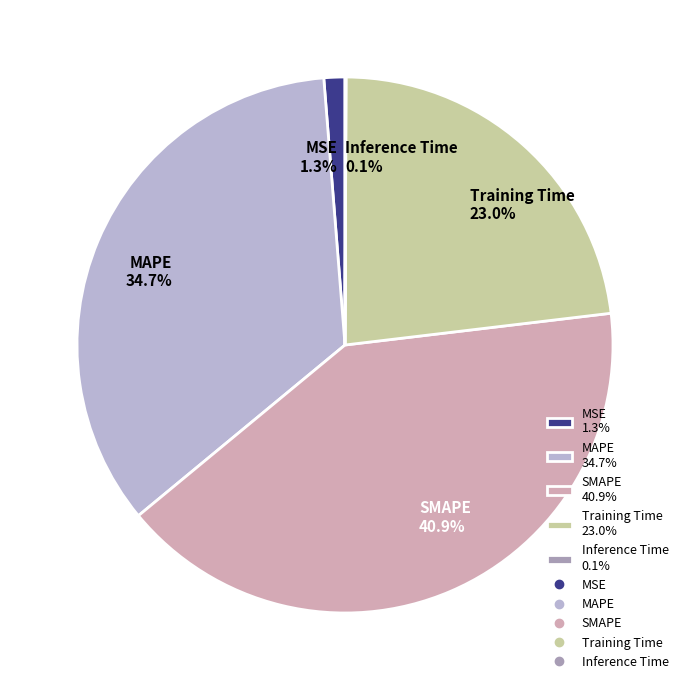

Does MAPE 34.7% account for over 50% of the chart?

No